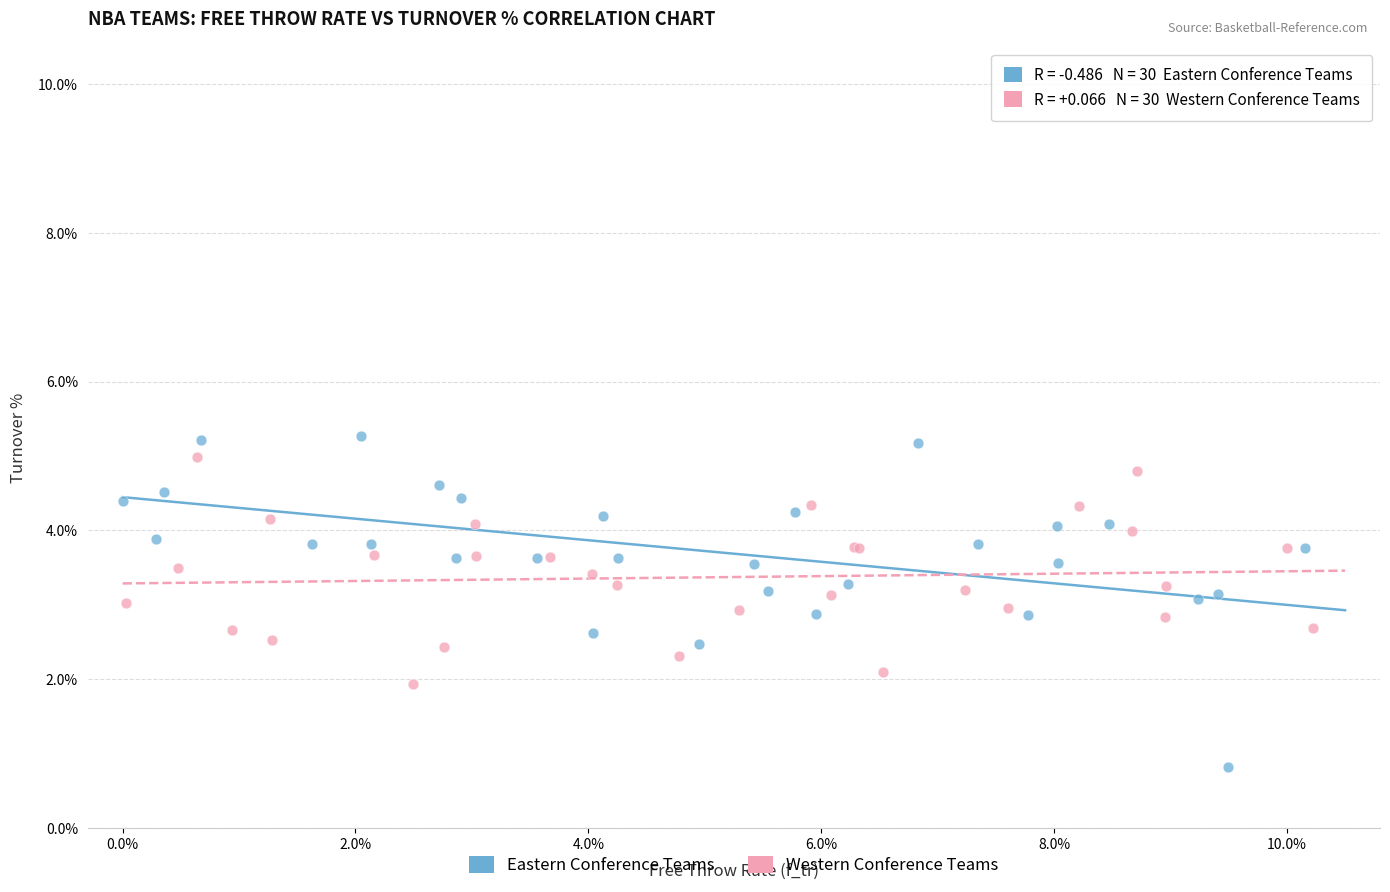

Which series reaches the maximum Y coordinate?

Eastern Conference Teams